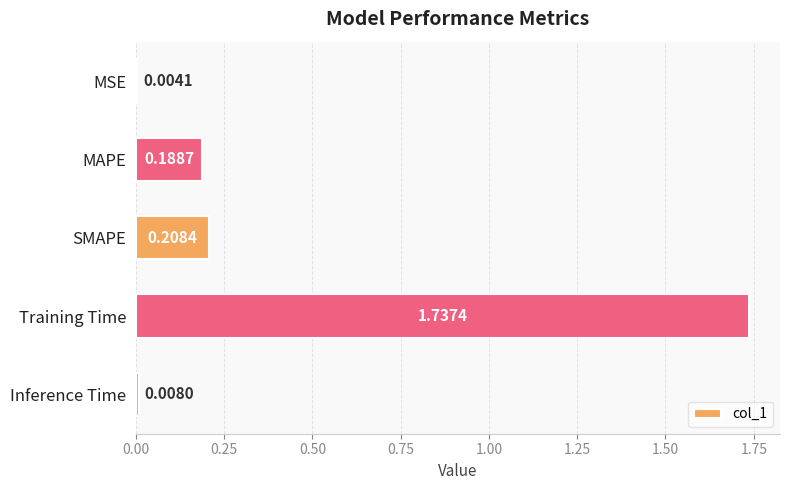

Which has a higher value, MSE or Training Time?

Training Time